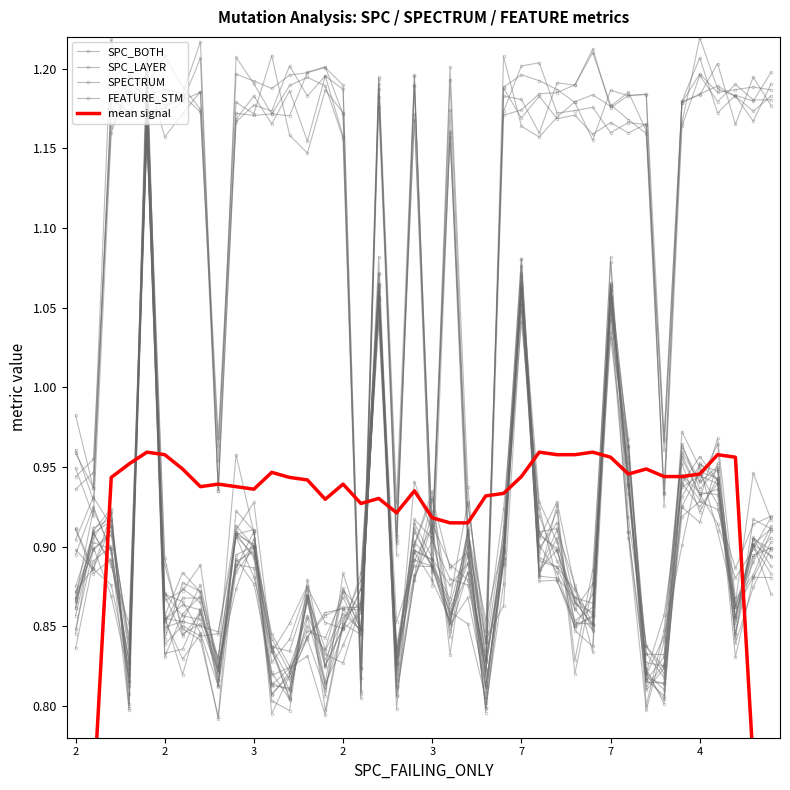

Reading right to left, transcribe all the data shown in this chart.

SPC_BOTH: 0.9	0.9	0.8	0.9	0.9	1.0	0.8	0.8	1.0	1.1	0.9	0.9	0.9	0.9	1.1	0.9	0.8	0.9	0.9	0.9	0.9	0.8	1.1	0.8	0.9	0.8	0.8	0.8	0.8	0.9	0.9	0.8	0.9	0.9	0.9	1.2	0.8	0.9	0.9	0.9
SPC_LAYER: 0.9	0.9	0.9	0.9	0.9	0.9	0.8	0.8	0.9	1.1	0.9	0.9	0.9	0.9	1.0	0.9	0.8	0.9	0.9	0.9	0.9	0.8	1.0	0.9	0.9	0.8	0.9	0.9	0.8	0.9	0.9	0.8	0.9	0.9	0.9	1.2	0.8	0.9	0.9	0.8
SPECTRUM: 0.9	0.9	0.8	0.9	1.0	0.9	0.8	0.8	0.9	1.1	0.8	0.9	0.9	0.9	1.1	0.9	0.8	0.9	0.9	0.9	0.9	0.8	1.1	0.8	0.9	0.8	0.8	0.8	0.8	0.9	0.9	0.8	0.8	0.9	0.8	1.2	0.8	0.9	0.9	0.9
FEATURE_STM: 1.2	1.2	1.2	1.2	1.2	1.2	1.0	1.2	1.2	1.2	1.2	1.2	1.2	1.2	1.2	1.2	0.8	0.9	1.2	0.9	1.2	0.9	1.2	0.8	1.2	1.2	1.2	1.2	1.2	1.2	1.2	0.9	1.2	1.2	1.2	1.2	1.2	1.2	0.9	0.9
mean signal: 0.6	0.8	1.0	1.0	0.9	0.9	0.9	0.9	0.9	1.0	1.0	1.0	1.0	1.0	0.9	0.9	0.9	0.9	0.9	0.9	0.9	0.9	0.9	0.9	0.9	0.9	0.9	0.9	0.9	0.9	0.9	0.9	0.9	0.9	1.0	1.0	1.0	0.9	0.7	0.6